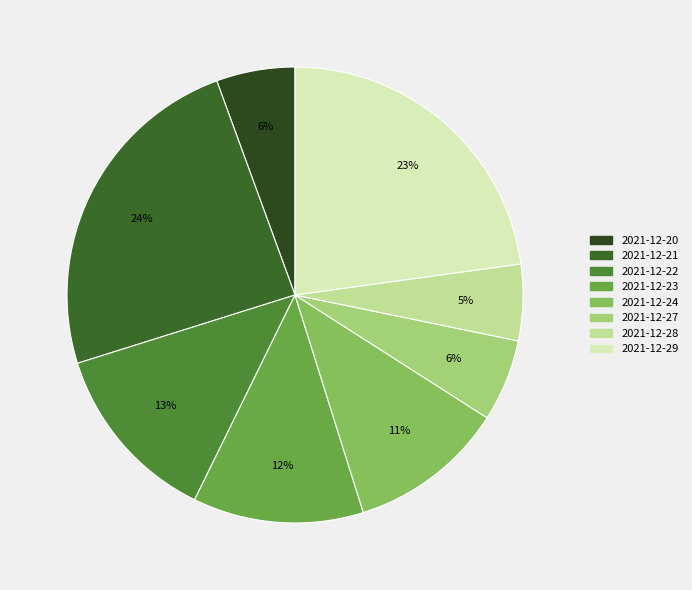

Rank the categories by value from lowest to highest.

2021-12-28, 2021-12-20, 2021-12-27, 2021-12-24, 2021-12-23, 2021-12-22, 2021-12-29, 2021-12-21